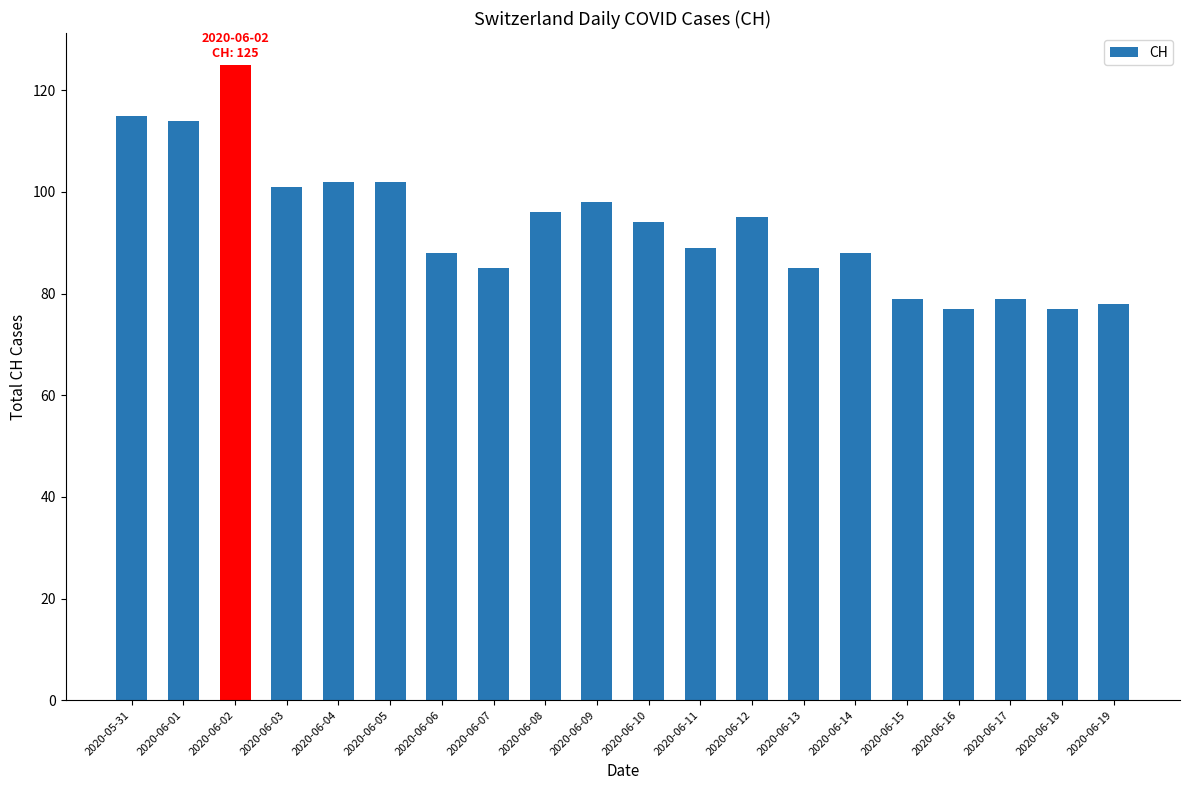

What is the maximum value shown in the chart?

125